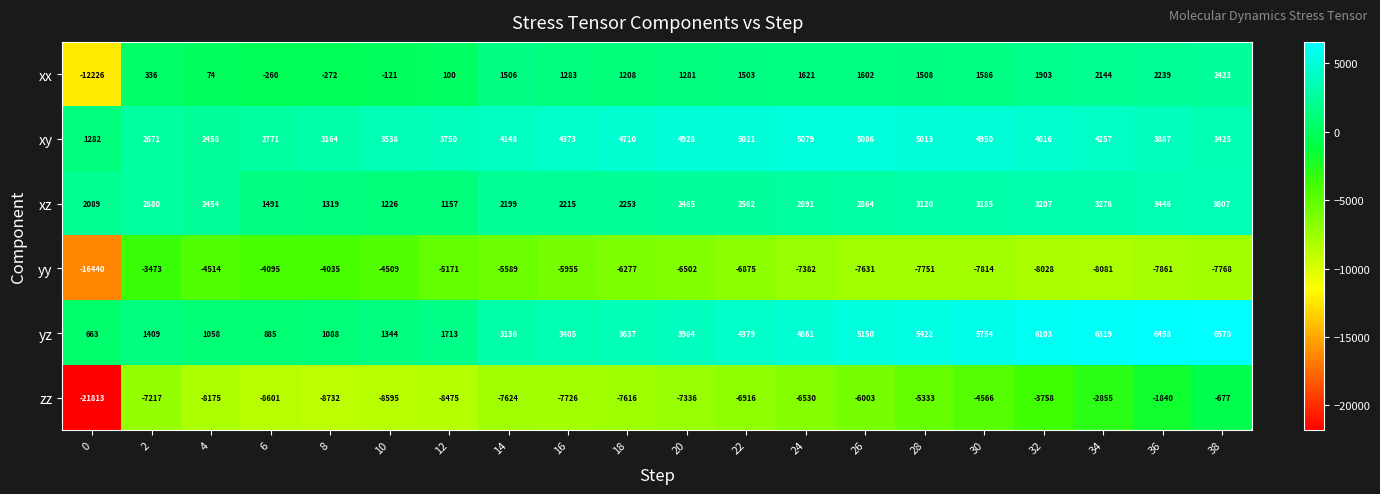

At which category does the chart reach its peak across all series?

38